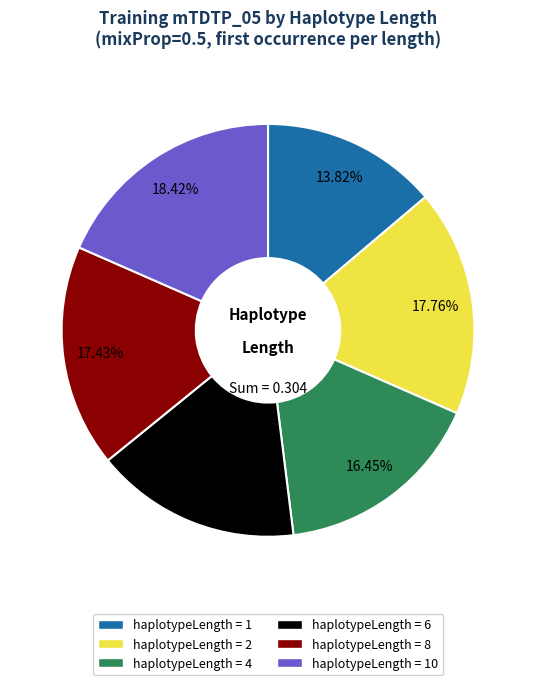

How many slices are in this pie chart?

6